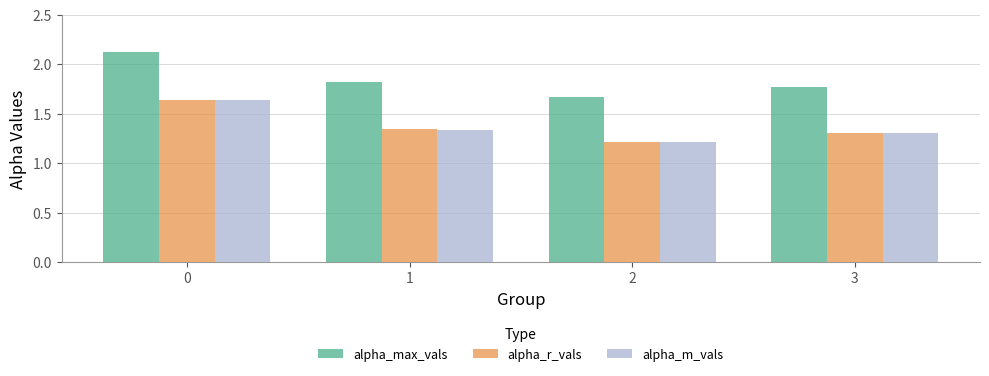

Which series has the widest spread of values?

alpha_max_vals